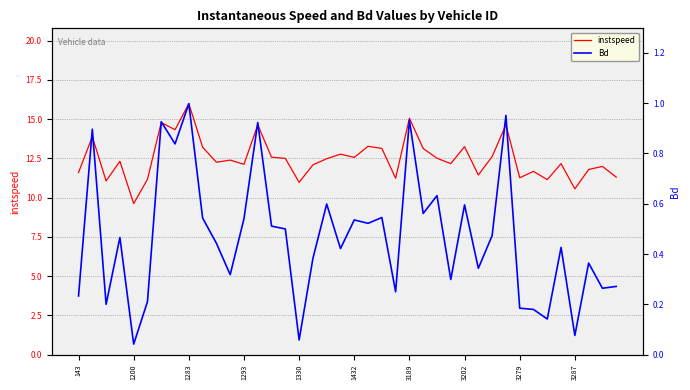

Which has a higher value, 34 or 26?

26